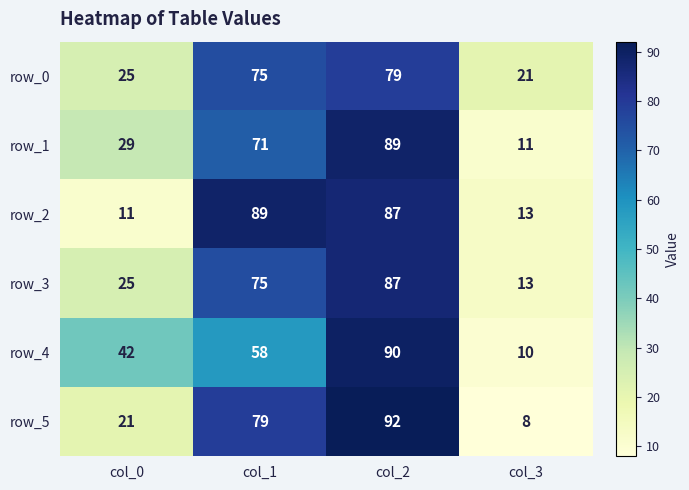

Where is row_0 nearest to the value 50?

col_0